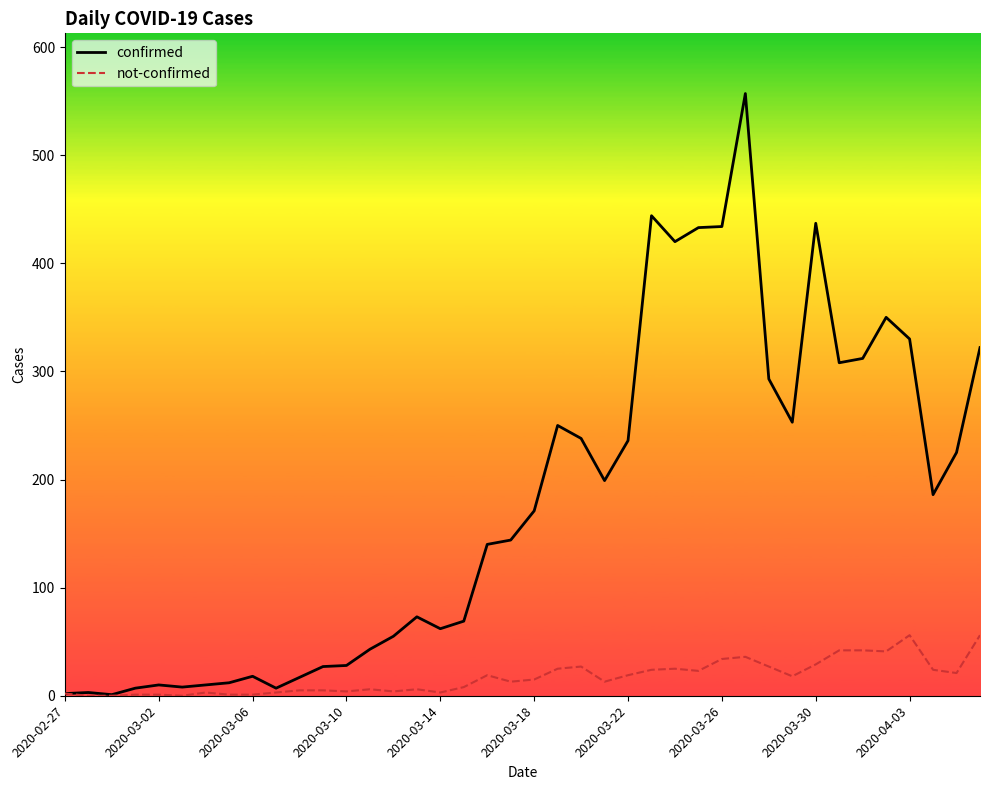

Rank the series by their maximum value, from highest to lowest.

confirmed, not-confirmed